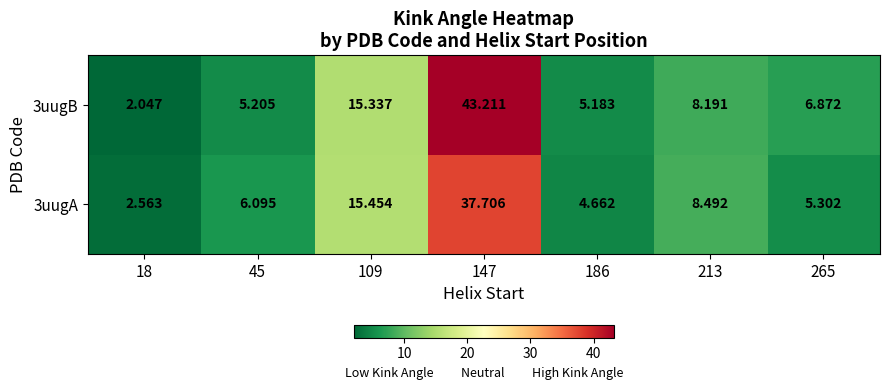

How many distinct data groups are displayed?

2